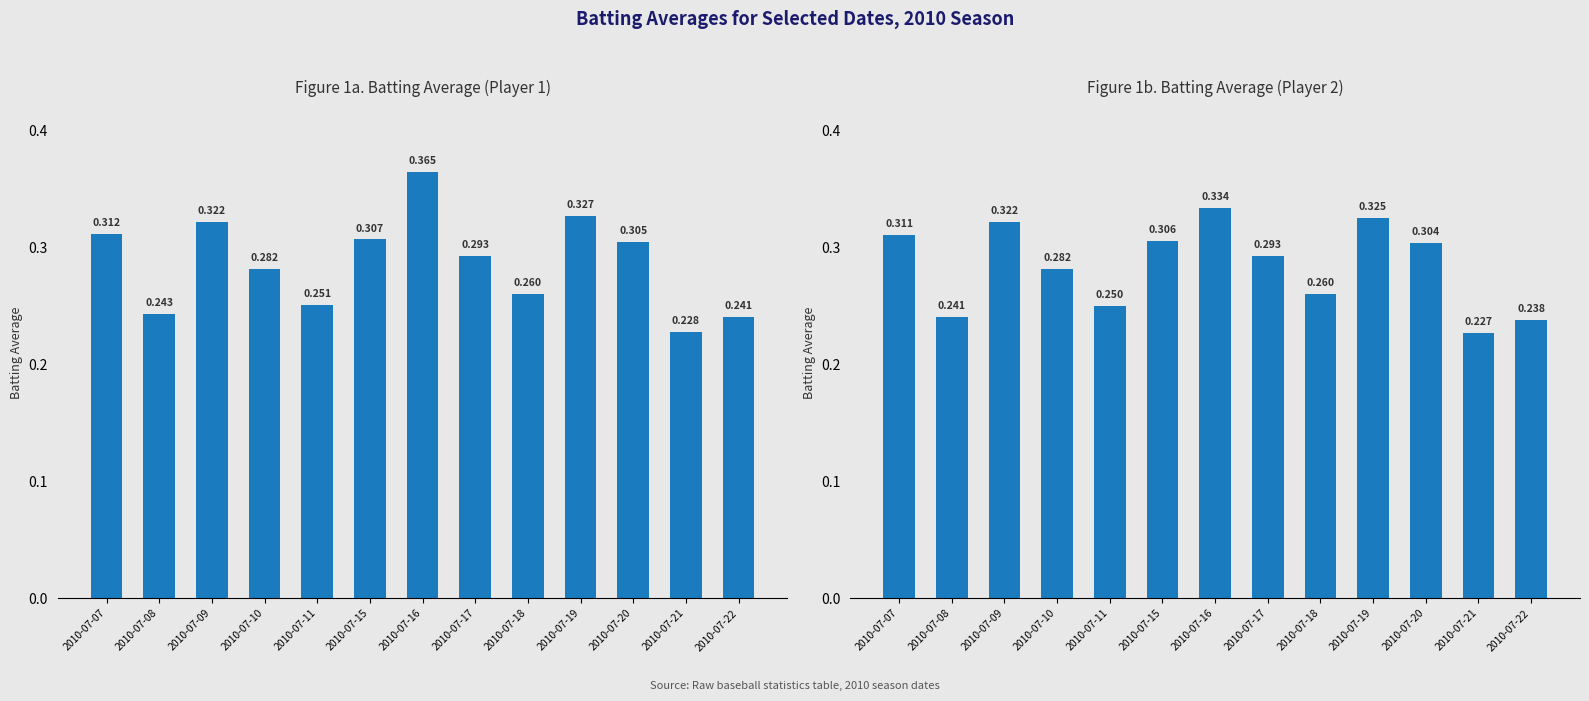

Which series has the widest spread of values?

Batting Average1